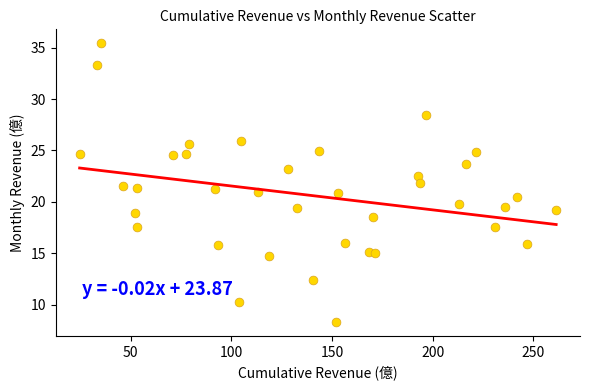

What is the range of Y values (max minus min)?

27.1